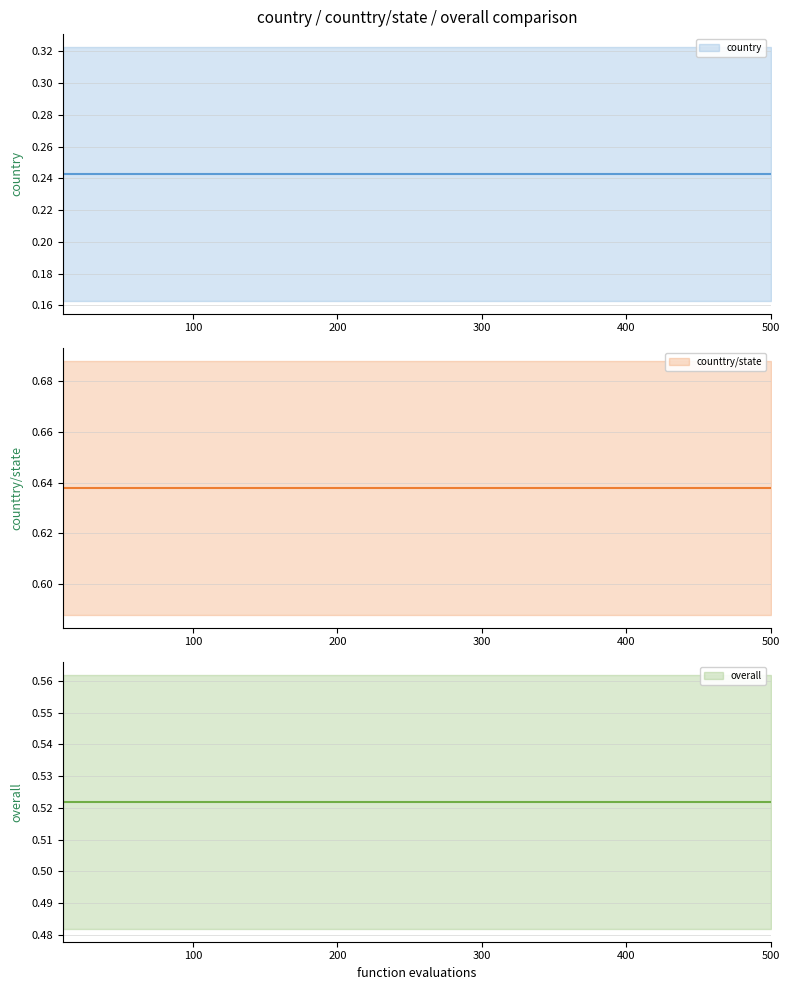

What is the minimum value shown in the chart?

0.2